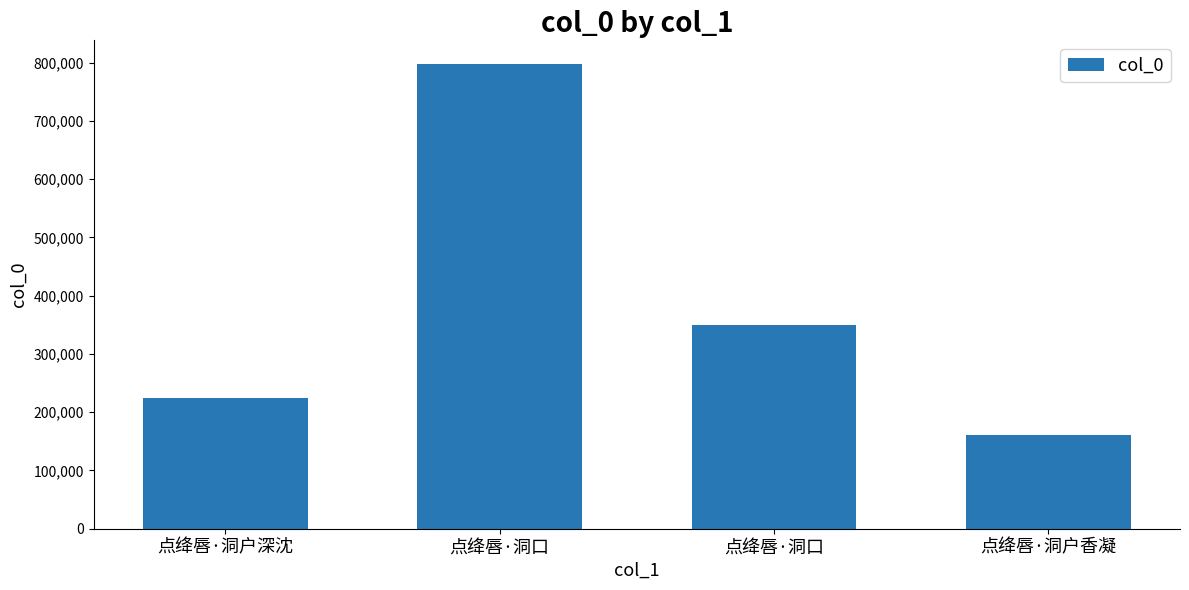

How many bars are there in total?

4